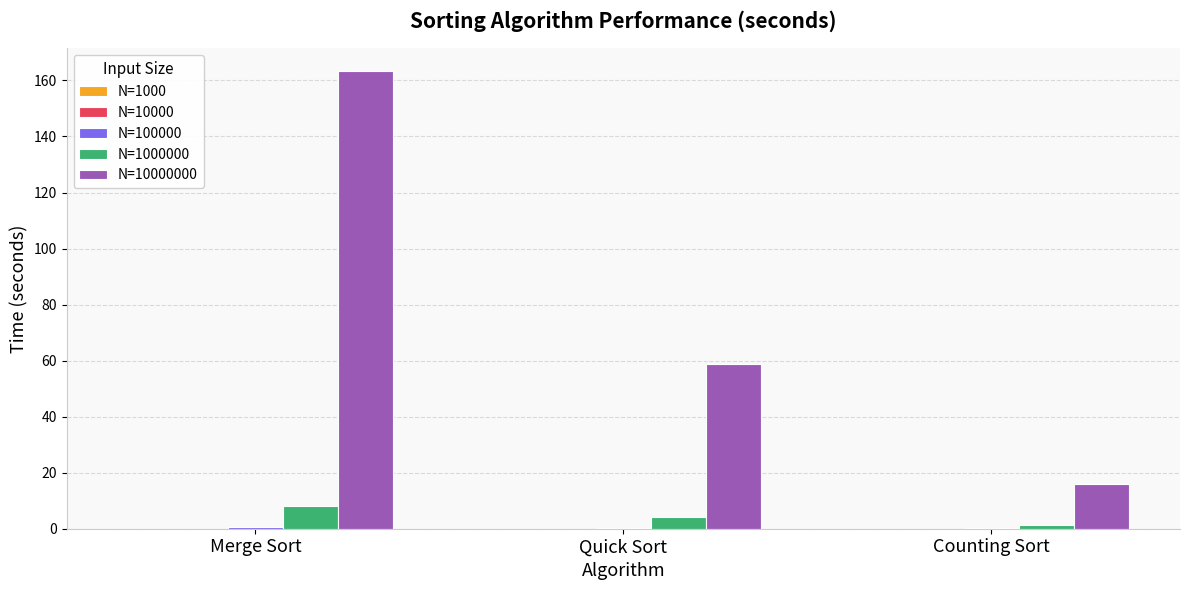

What is the greatest value displayed?

163.3